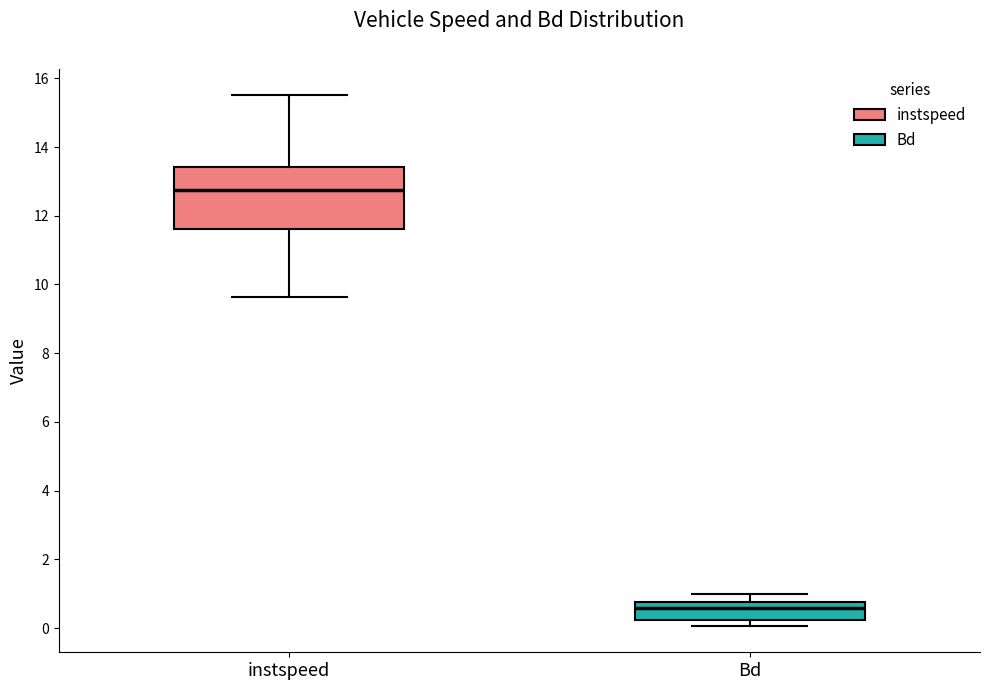

Reading left to right, read every box against the y-axis: the position of its median line, the range the box covers, and the ends of its whiskers. The values are not printed on the chart, so give them approximately, as read against the axis.

instspeed: median 12.8, box 11.6 to 13.4, whiskers 9.6 to 15.6
Bd: median 0.6, box 0.2 to 0.8, whiskers 0.0 to 1.0